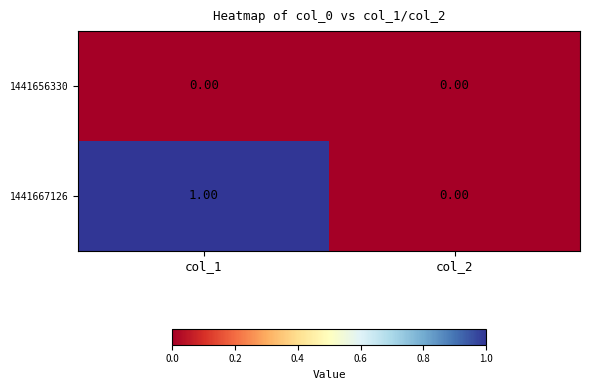

How many series are shown in this chart?

2